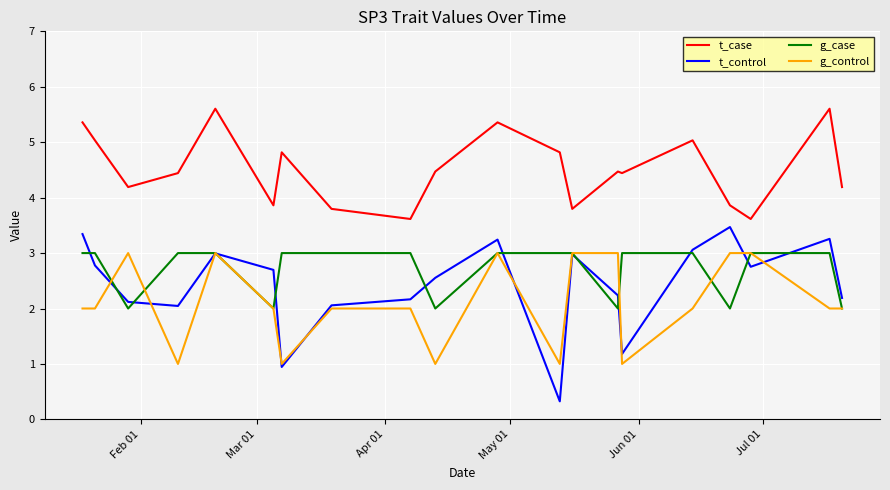

True or false: t_control and t_case intersect in this chart.

False